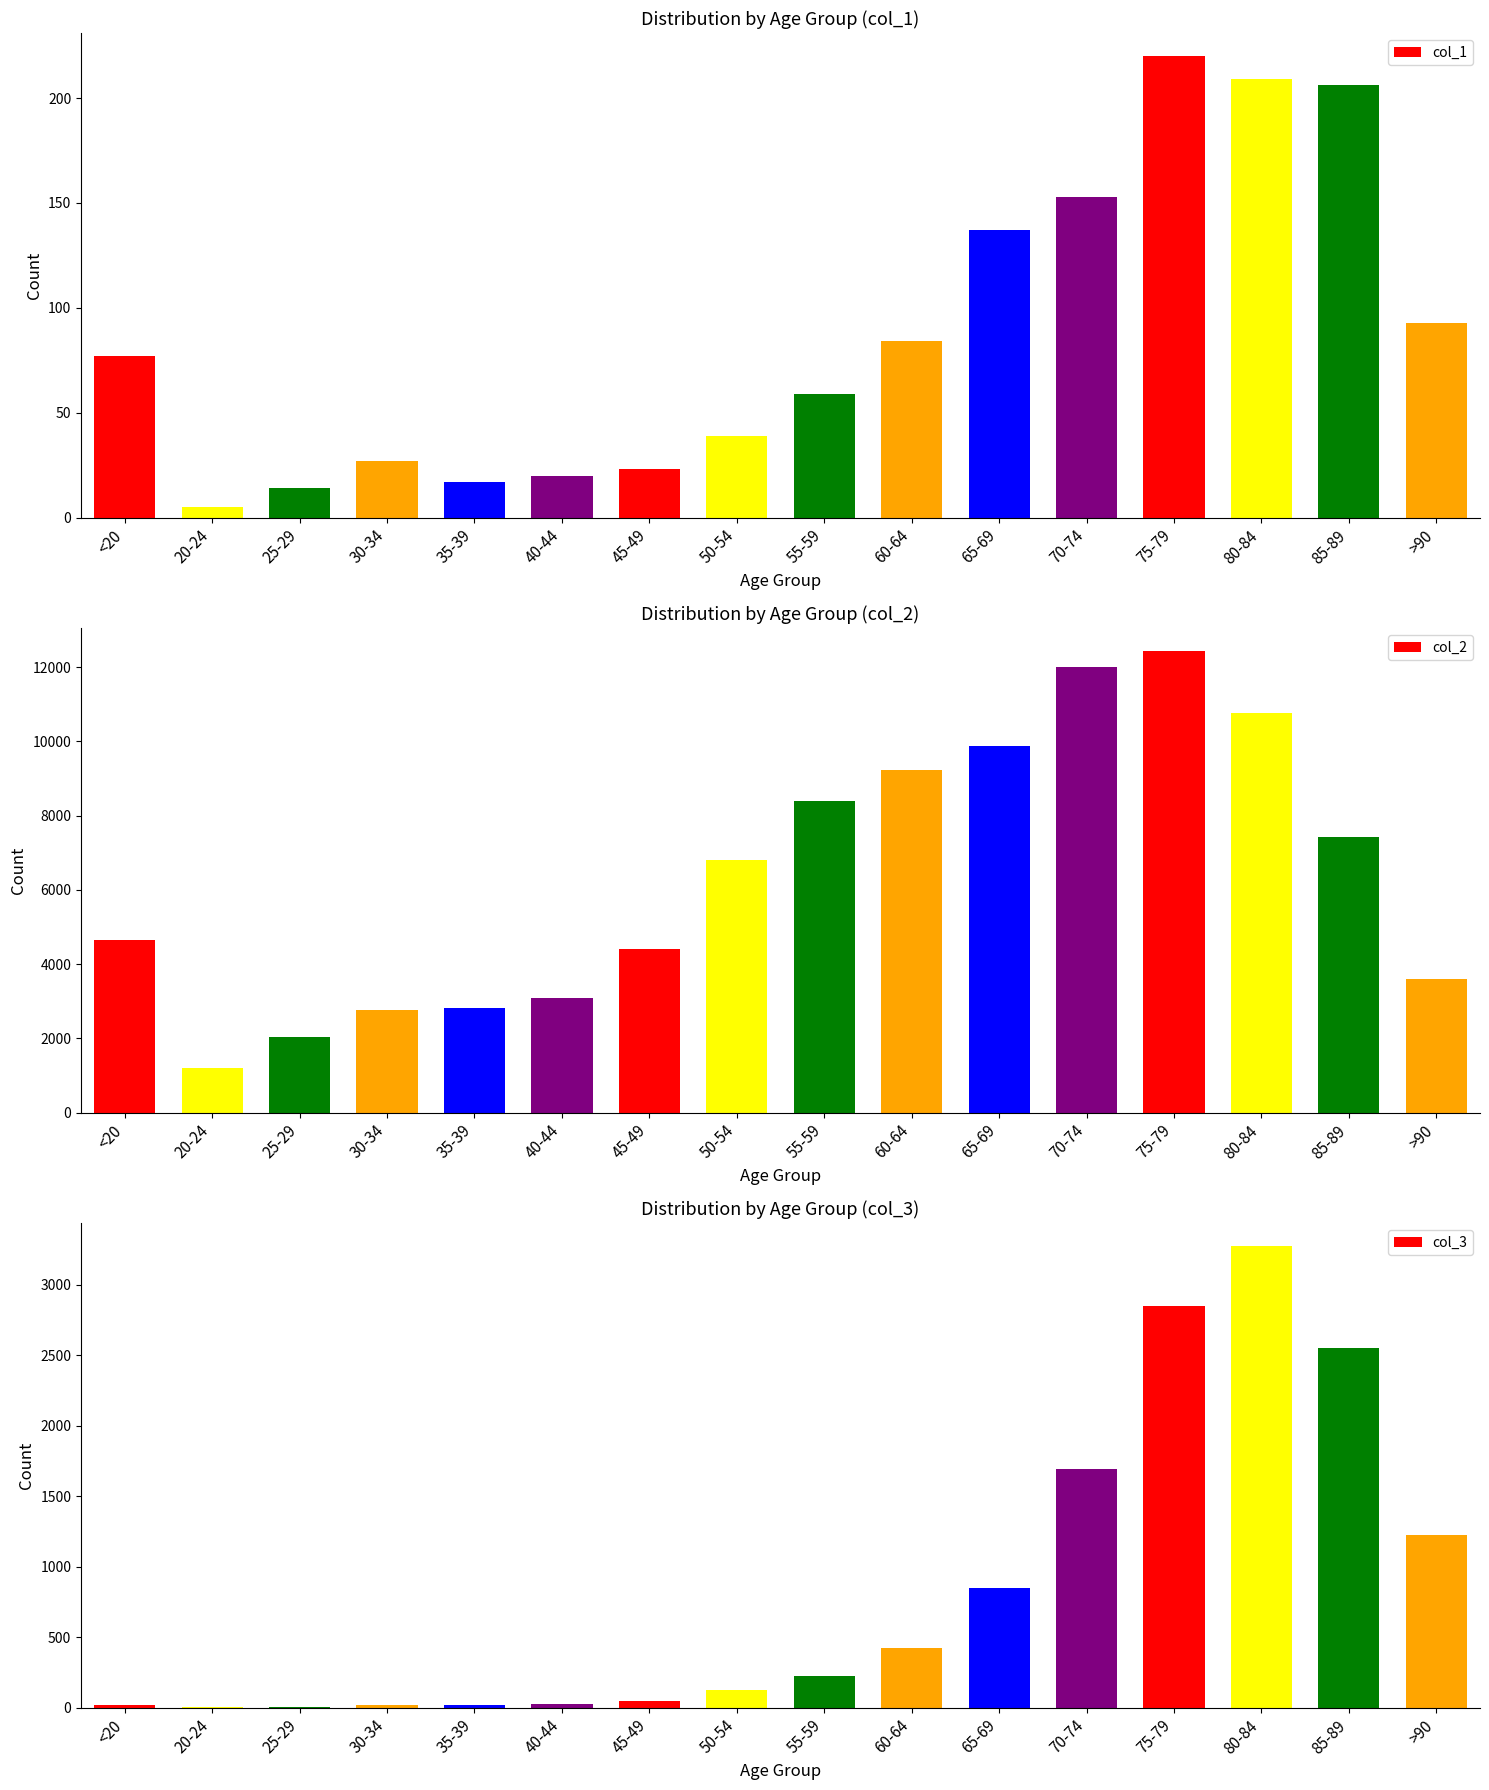

How many bars are there in total?

48